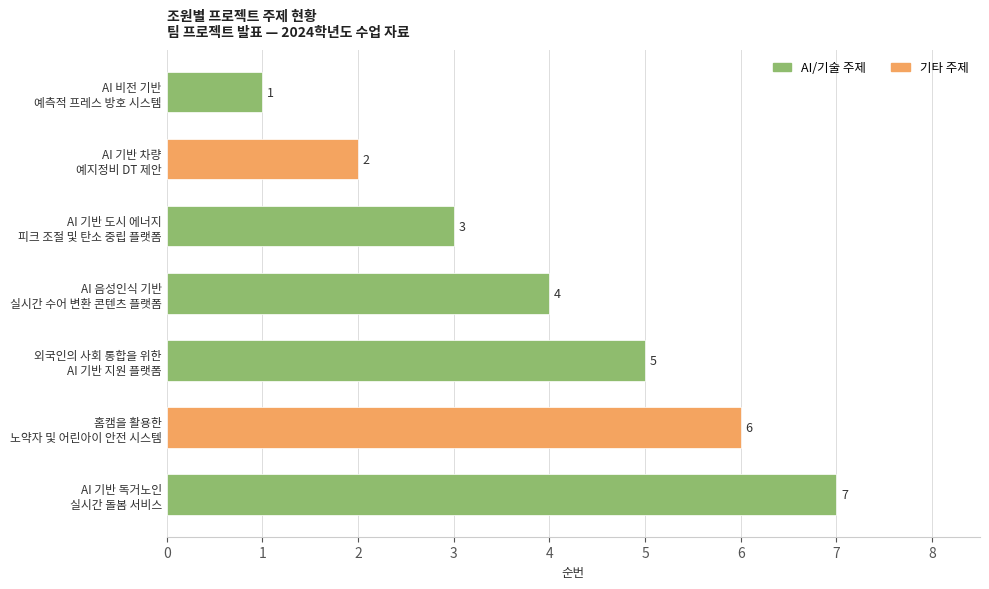

How many bars are there in total?

7